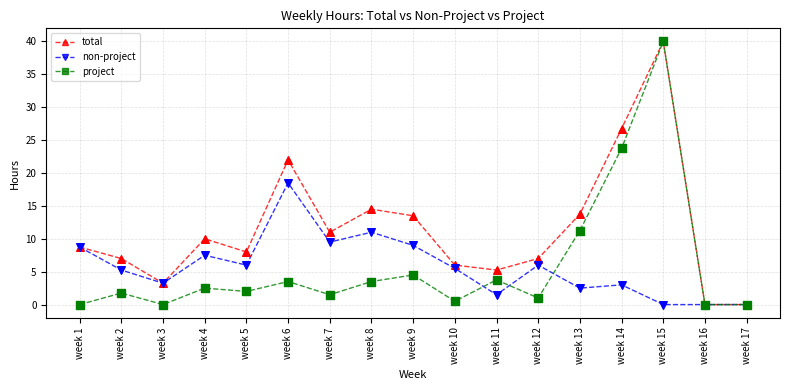

Which series changed the most between week 6 and week 15?

project